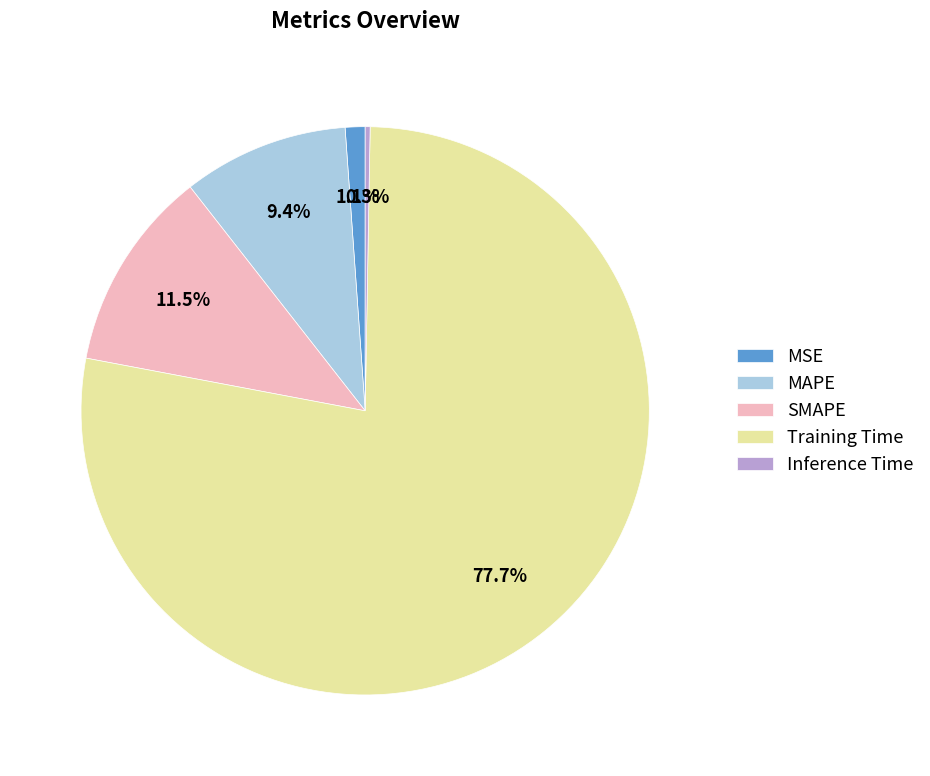

To the nearest percent, what percentage of the pie is MAPE?

9%